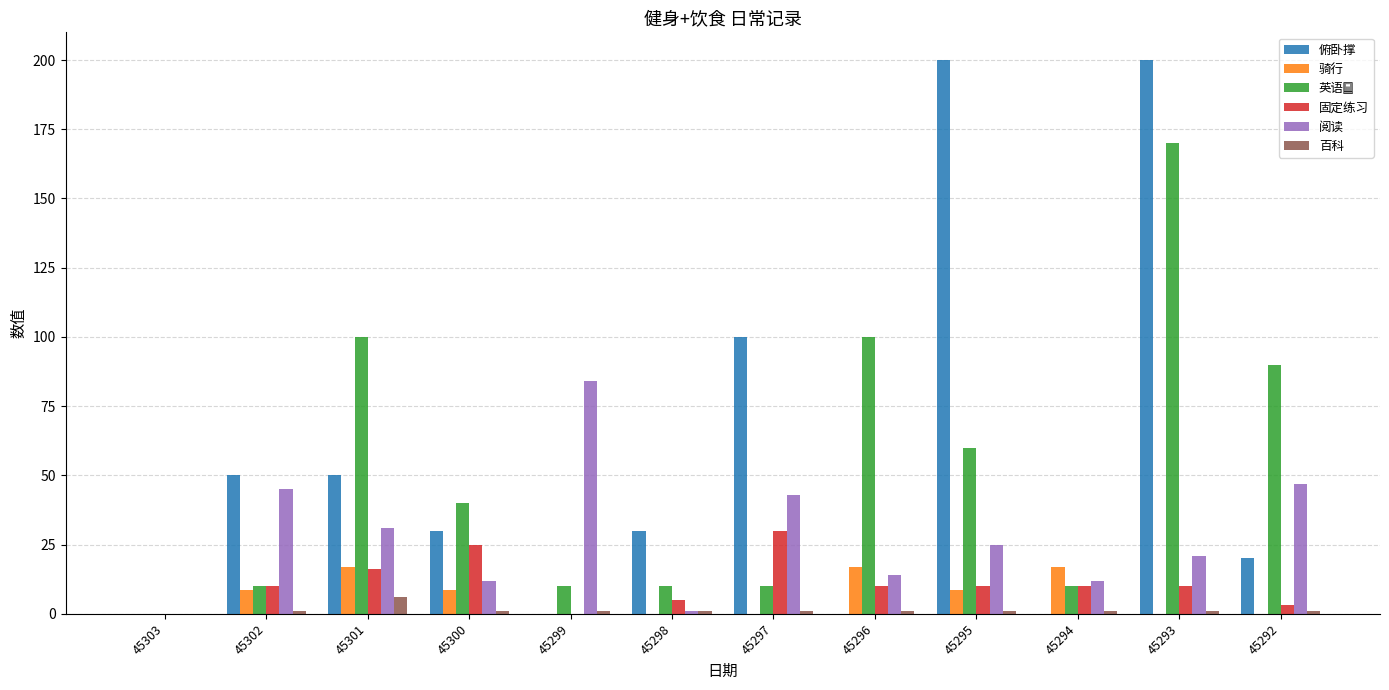

True or false: 阅读 has a value of 43.0 at 45301.

False